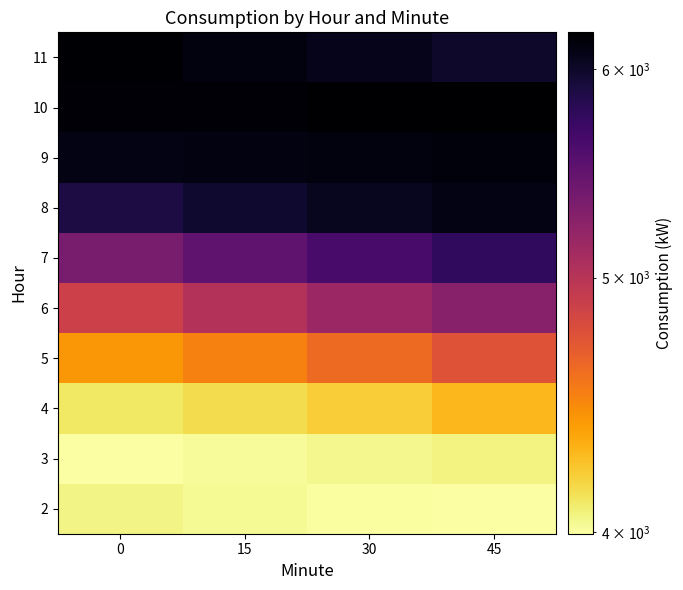

Which label corresponds to the largest value in the chart?

45